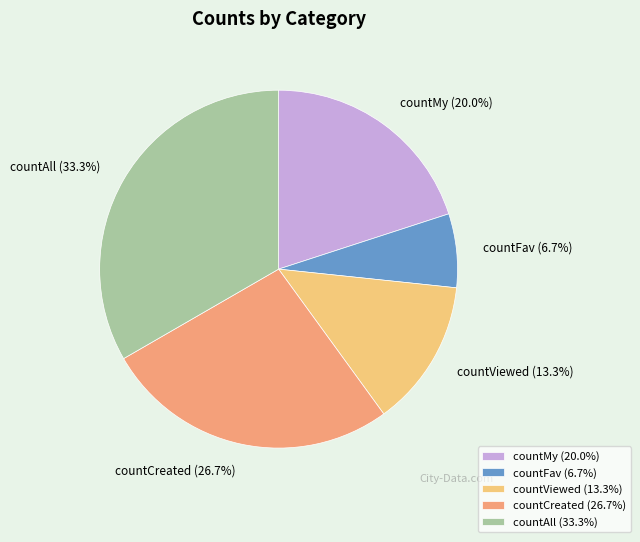

To the nearest percent, what percentage of the pie is countMy?

20%